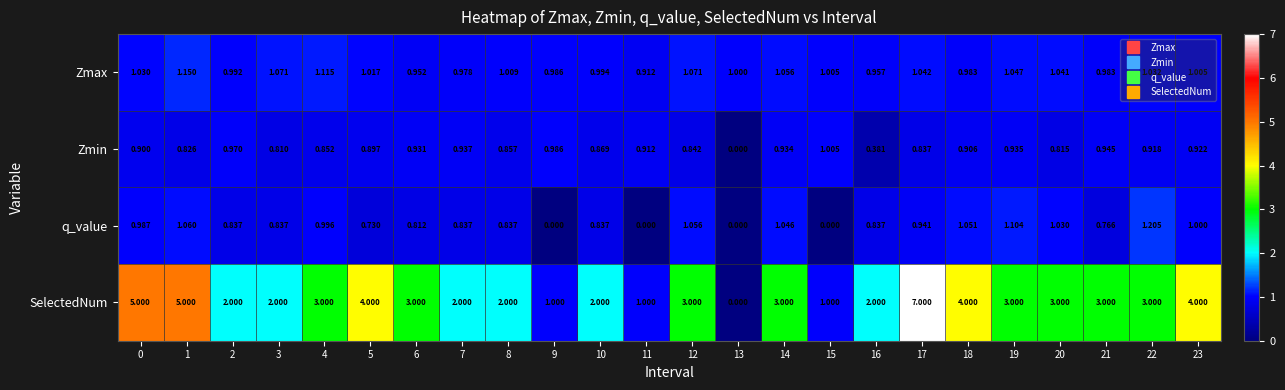

Which series has the largest range (max minus min)?

SelectedNum